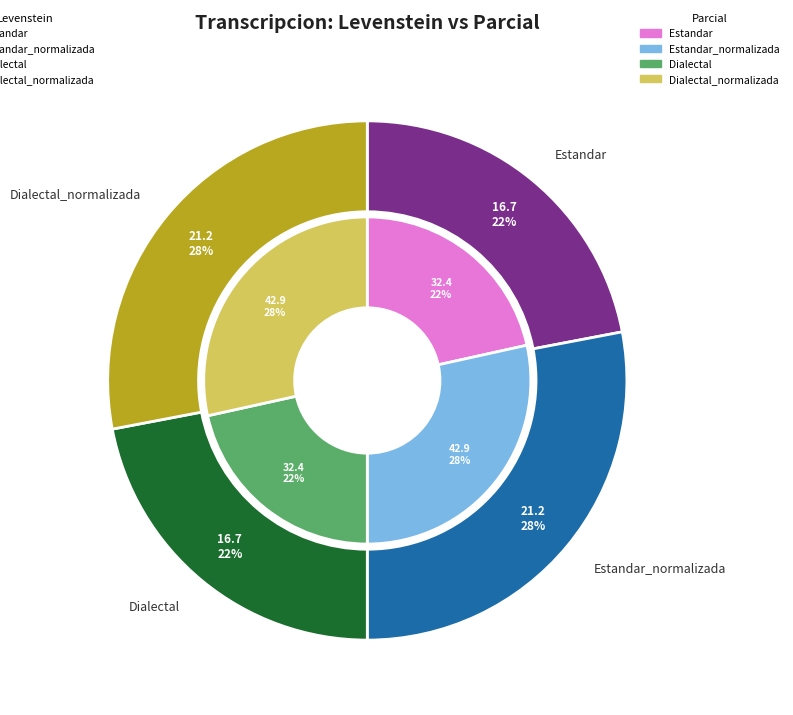

True or false: levenstein accounts for 22% of the total.

True